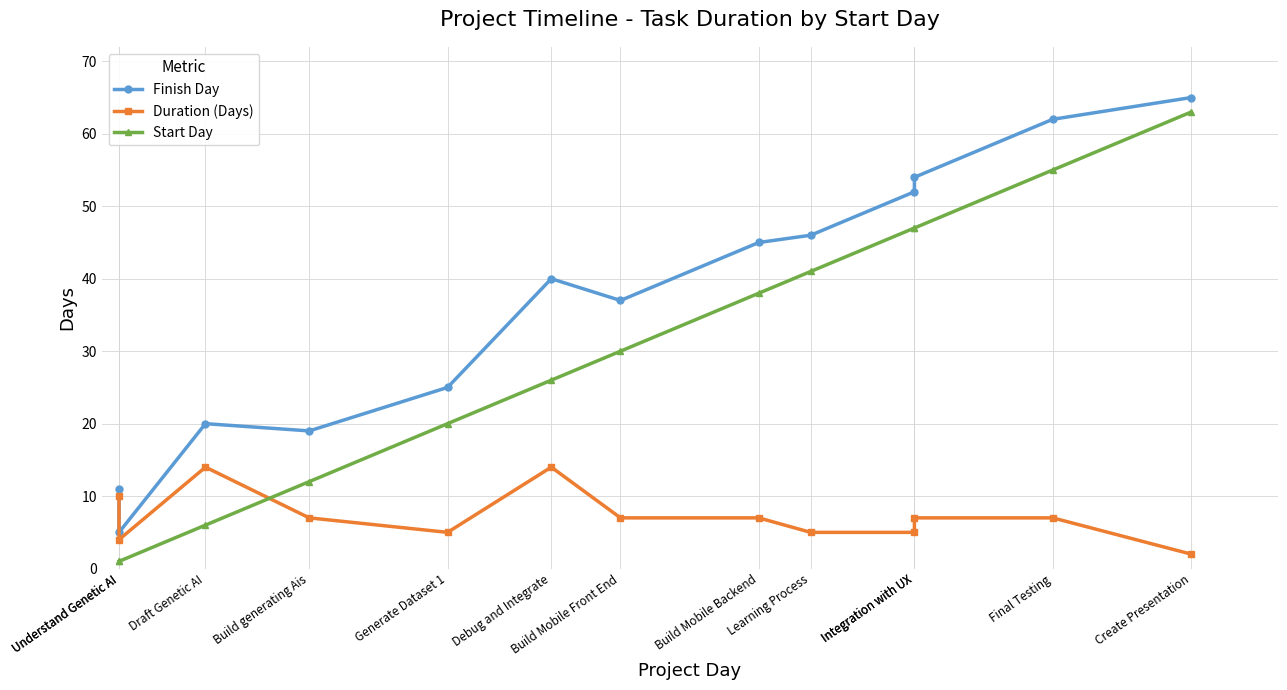

Is it true that Duration (Days) equals 1 at Understand Genetic AI?

False